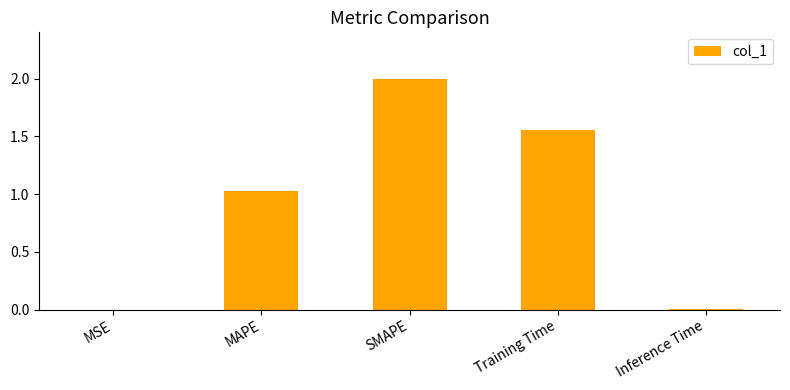

Count the number of categories in the chart.

5